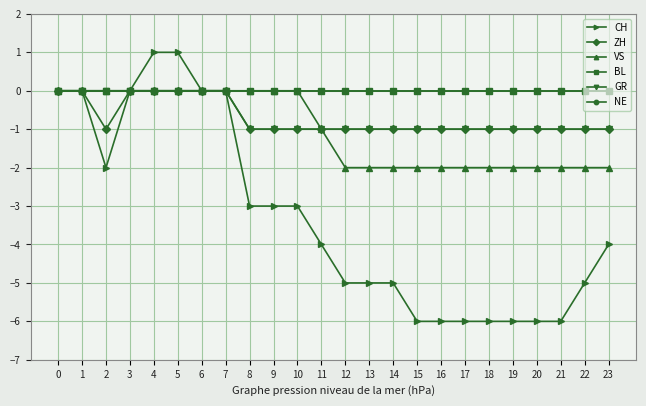

True or false: NE has a value of 0 at 11.

True